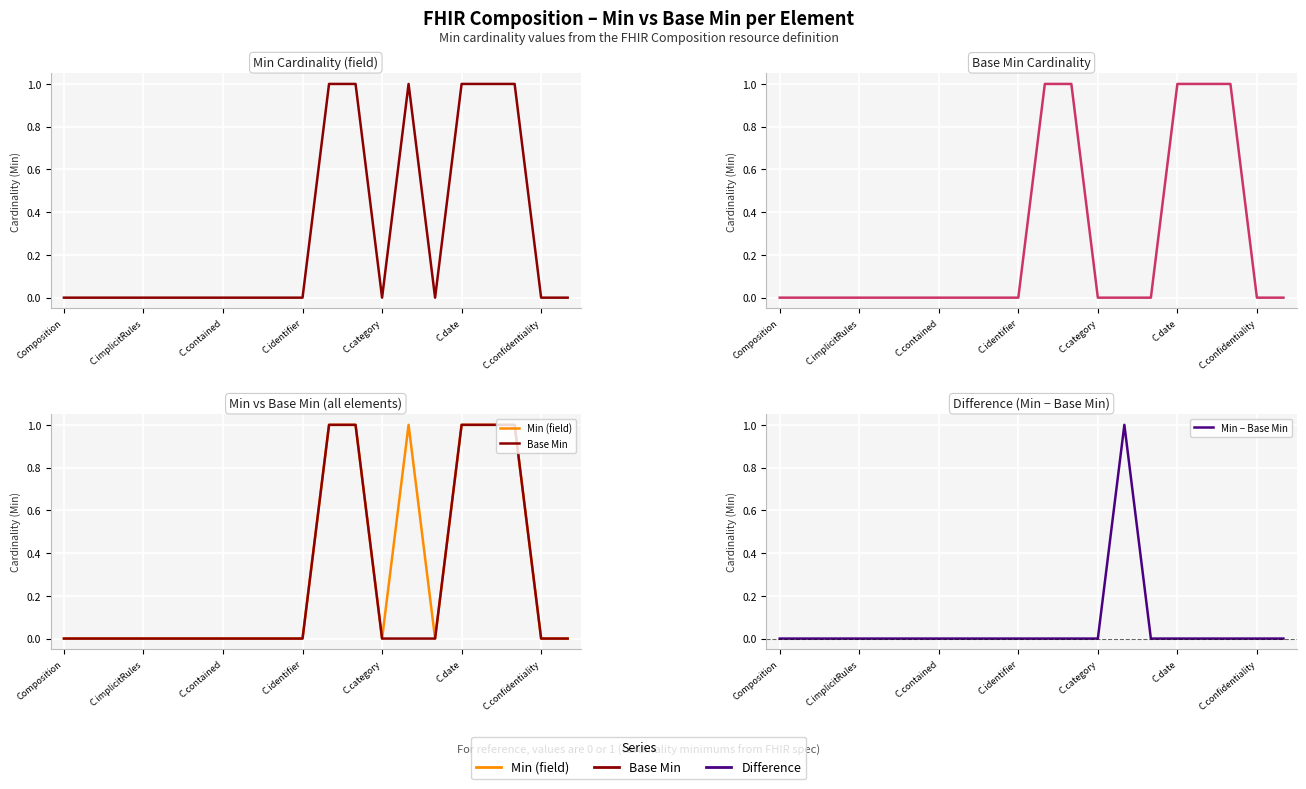

Which series has the largest total across all categories?

Min (field)